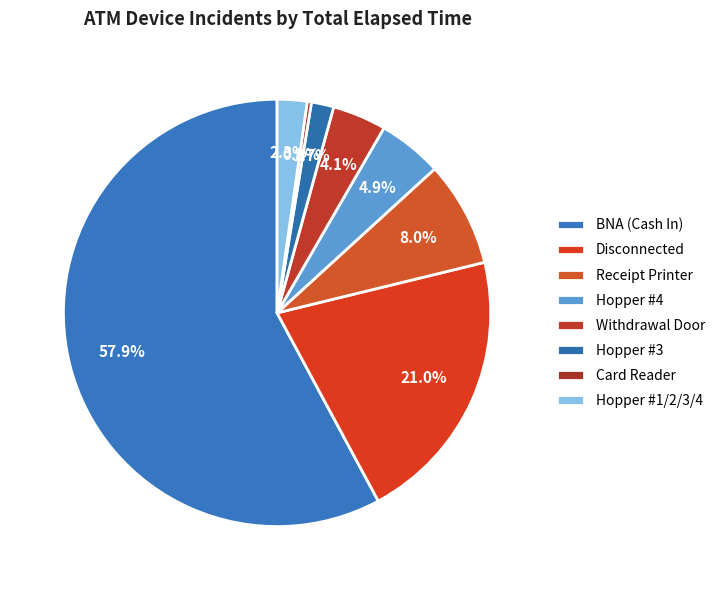

Which category has the smallest portion of the pie?

Card Reader